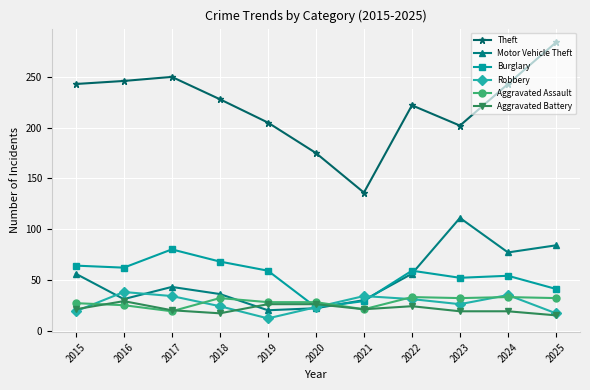

What is the value of the Motor Vehicle Theft point at the 4th from the left?

36